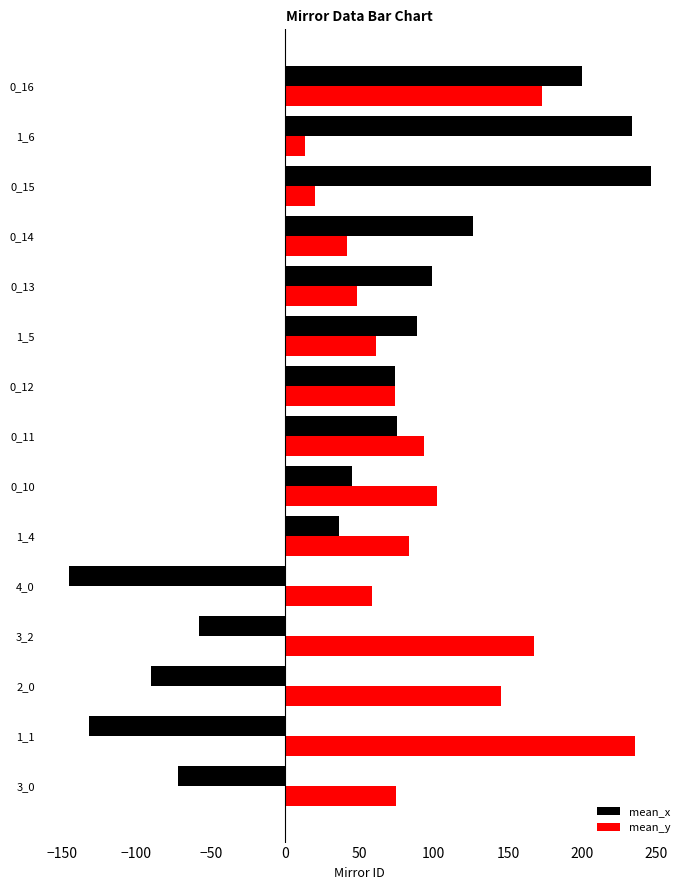

Rank the series by their average value, from highest to lowest.

mean_y, mean_x